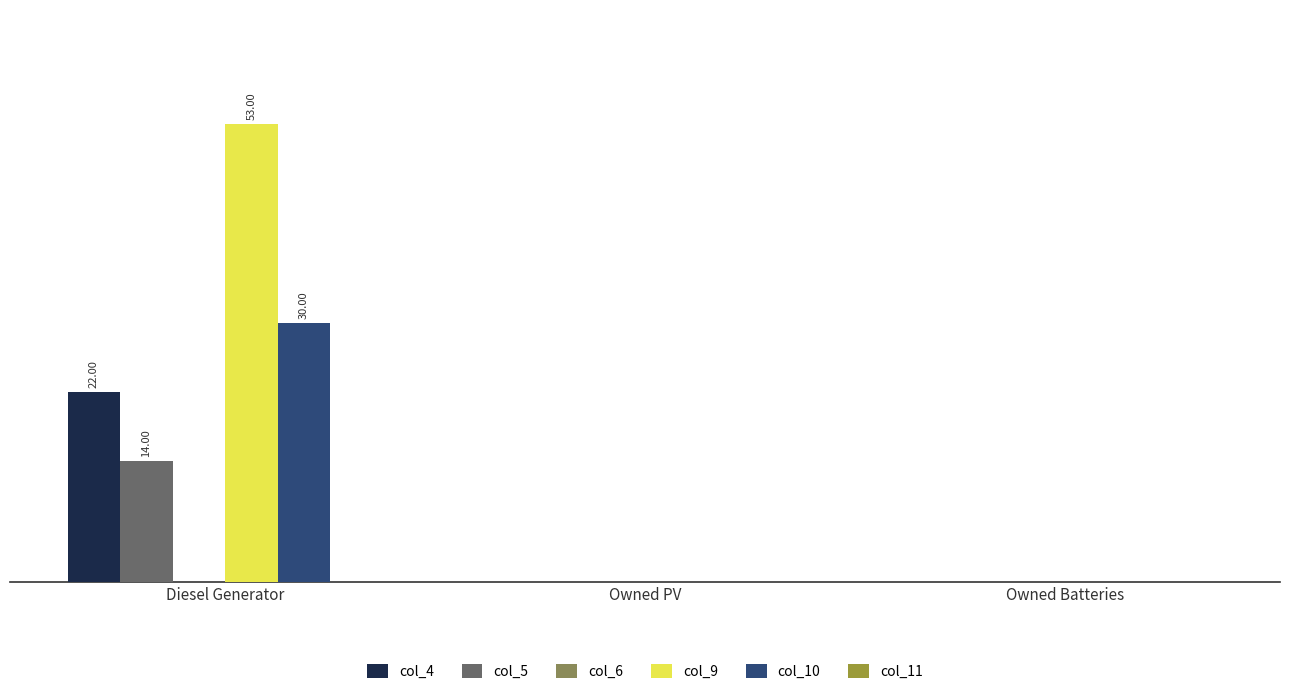

Are the bars horizontal?

No